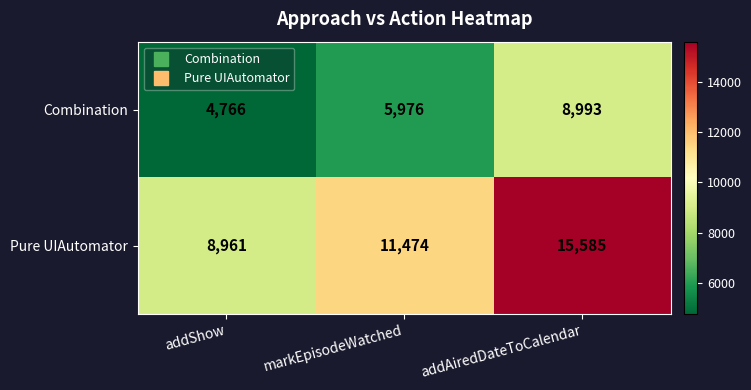

Is it true that Pure UIAutomator equals 11474 at markEpisodeWatched?

True